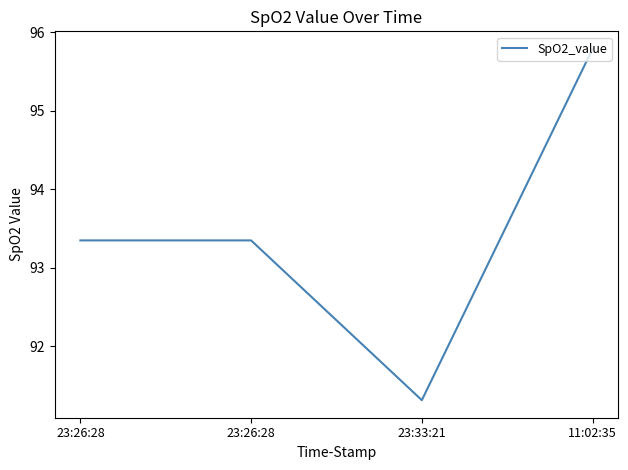

Does the chart have visible grid lines?

No